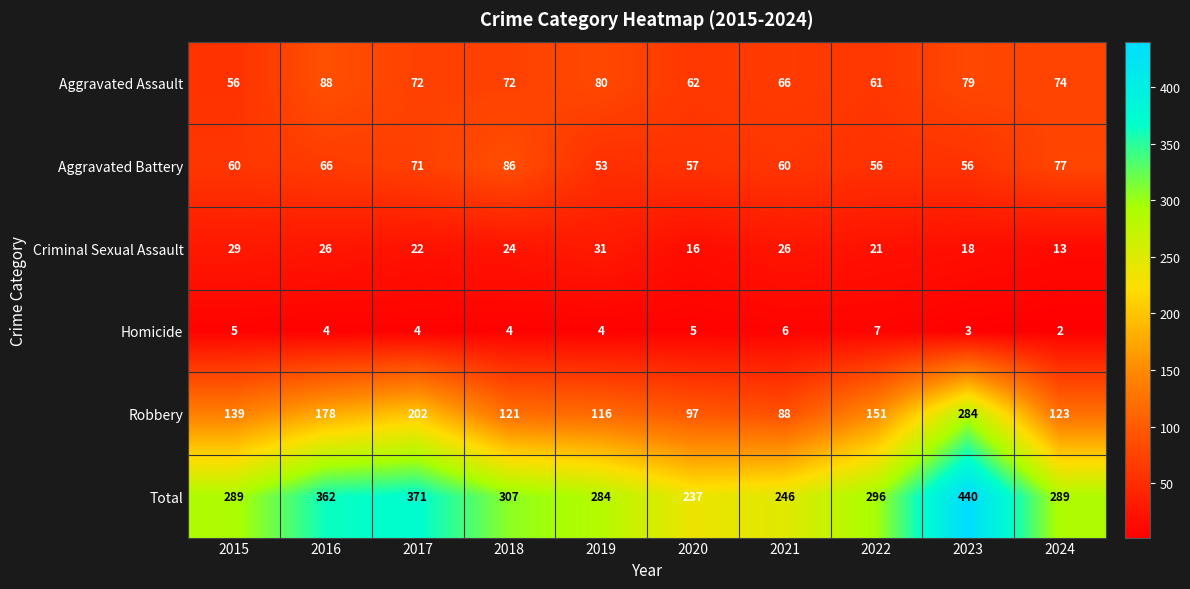

How many data points in Robbery are less than 139?

5